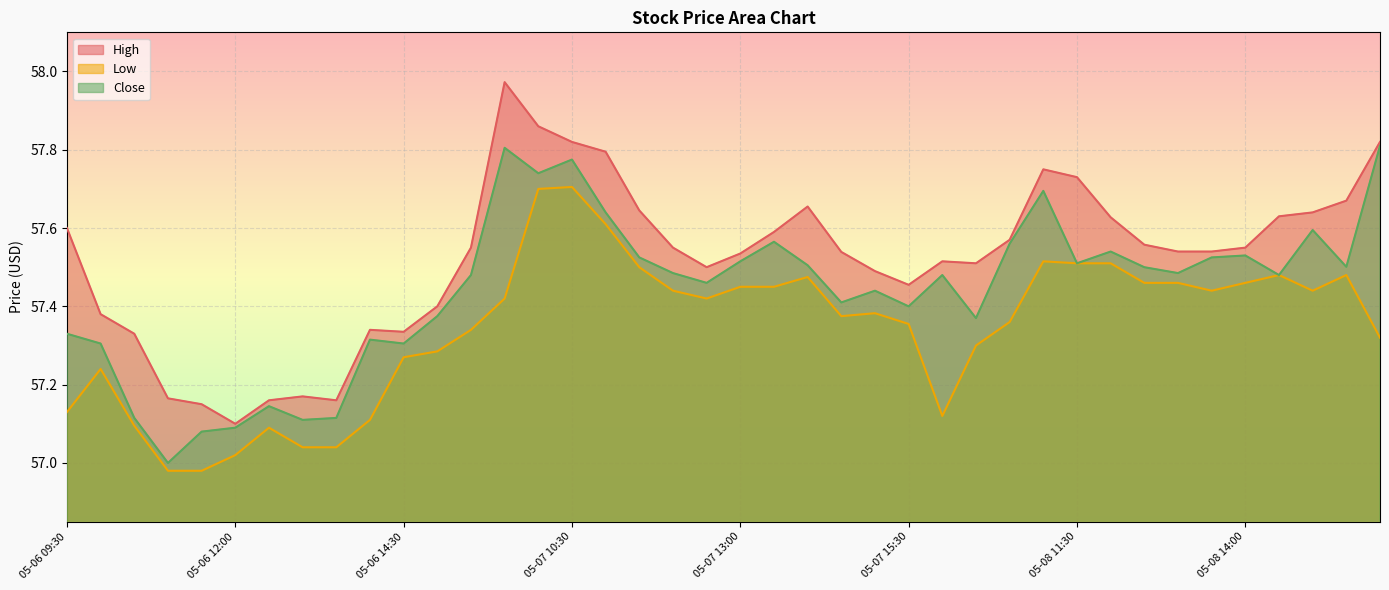

Rank the categories by Close value from highest to lowest.

05-09 09:30, 05-07 09:30, 05-07 10:30, 05-07 10:00, 05-08 11:00, 05-07 11:00, 05-08 15:00, 05-07 13:30, 05-08 10:30, 05-08 12:00, 05-08 14:00, 05-07 11:30, 05-08 13:30, 05-07 13:00, 05-08 11:30, 05-07 14:00, 05-08 15:30, 05-08 12:30, 05-07 12:00, 05-08 13:00, 05-06 15:30, 05-08 09:30, 05-08 14:30, 05-07 12:30, 05-07 15:00, 05-07 14:30, 05-07 15:30, 05-06 15:00, 05-08 10:00, 05-06 09:30, 05-06 14:00, 05-06 10:00, 05-06 14:30, 05-06 12:30, 05-06 10:30, 05-06 13:30, 05-06 13:00, 05-06 12:00, 05-06 11:30, 05-06 11:00